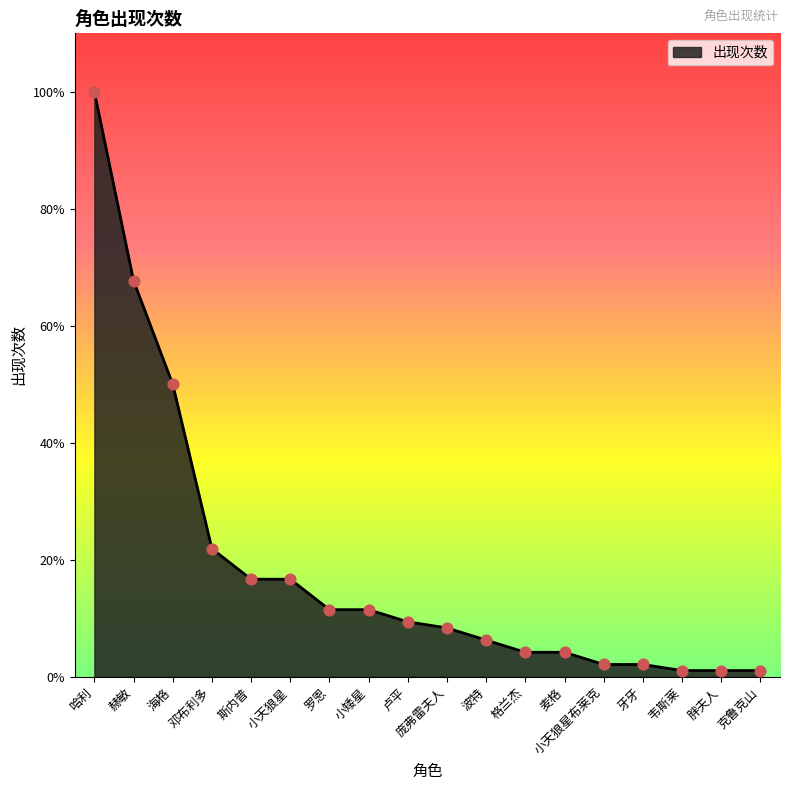

What is the change in value from 邓布利多 to 庞弗雷夫人?

-13